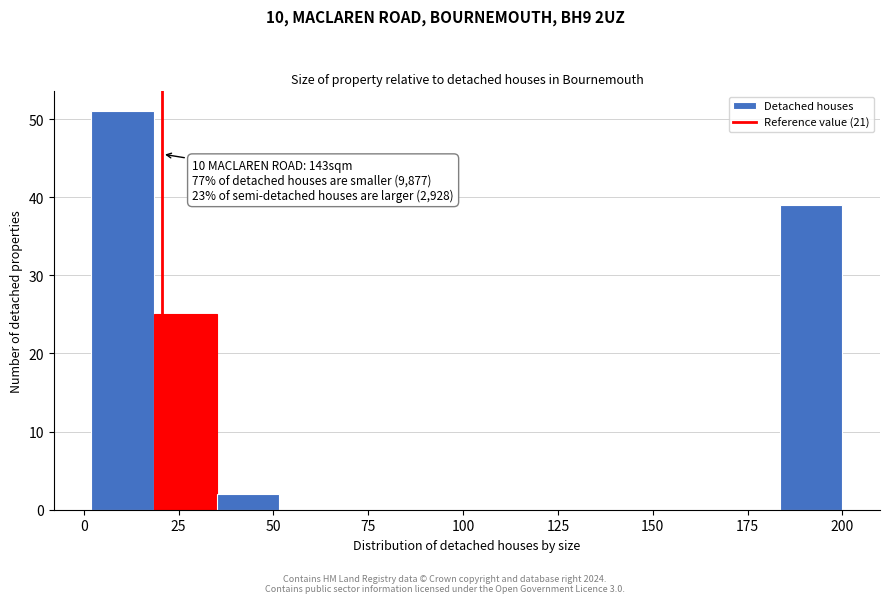

Around what value on the x-axis is the tallest bar? Give the approximate position of its centre, as read against the axis.

10